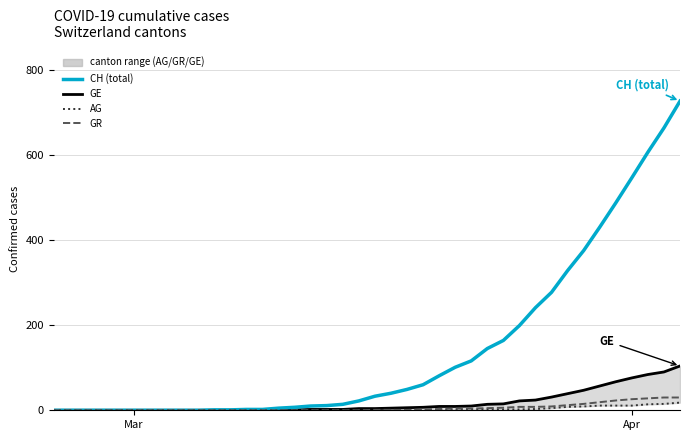

What are all the series names shown in the legend?

GE, CH (total), AG, GR